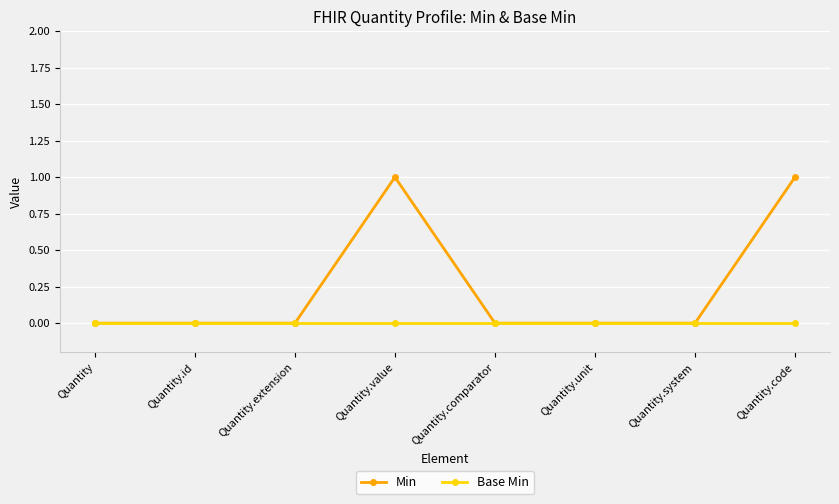

Which series has the largest total across all categories?

Min